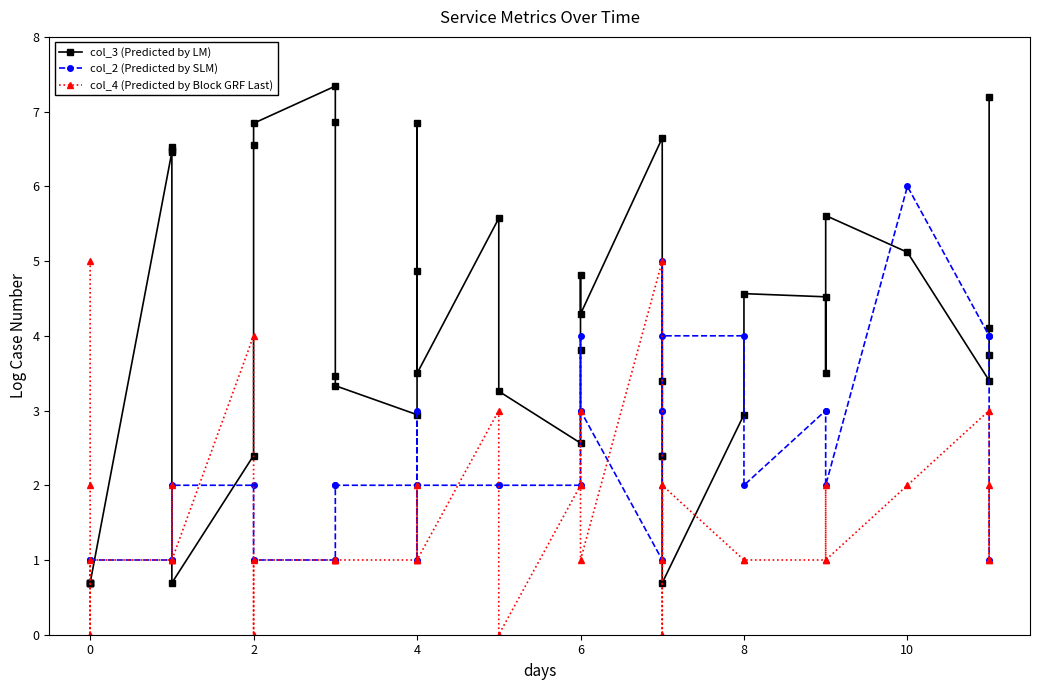

How many times do col_3 (Predicted by LM) and col_2 (Predicted by SLM) cross each other?

9